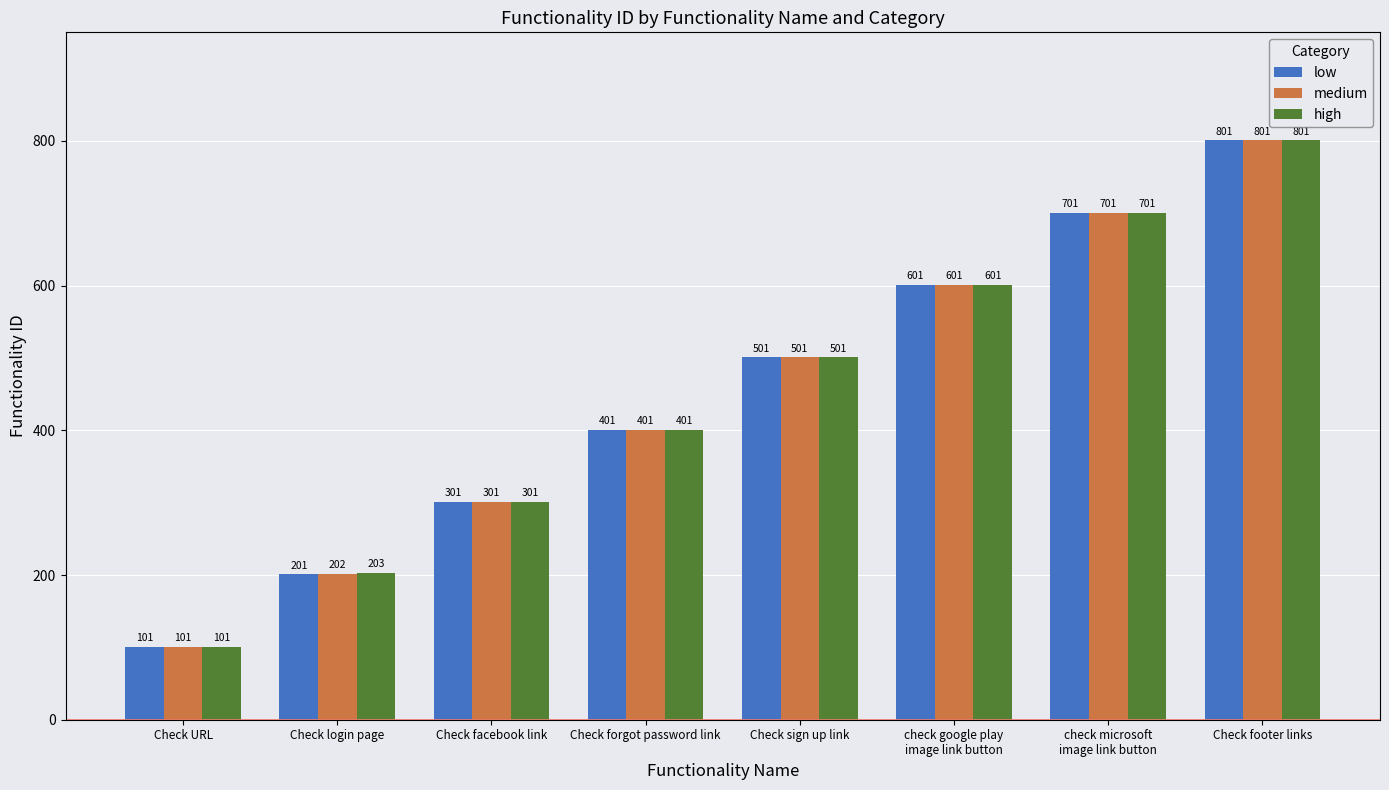

The low series shows 201 at Check login page. True or false?

True